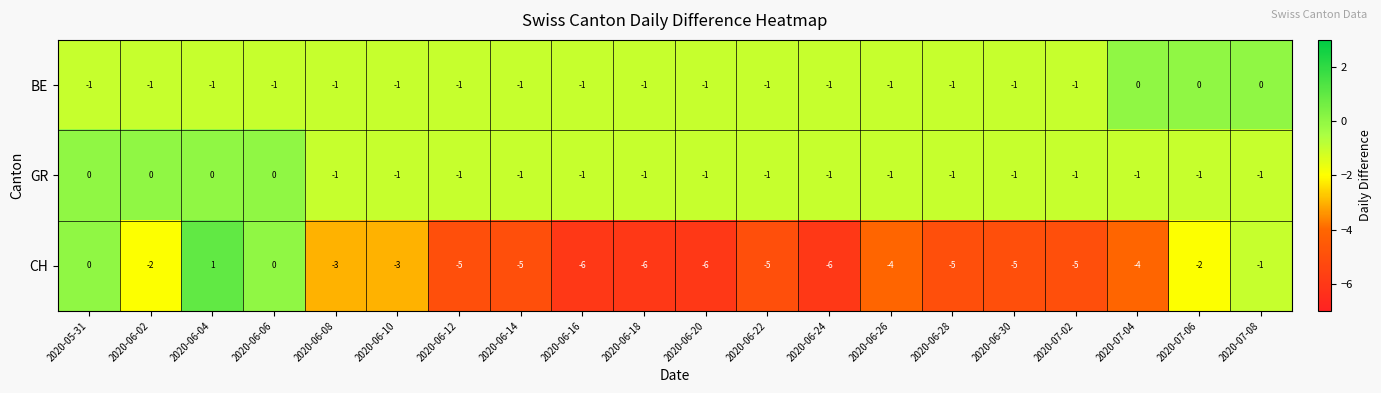

Which series changed the most between 2020-06-14 and 2020-06-26?

CH